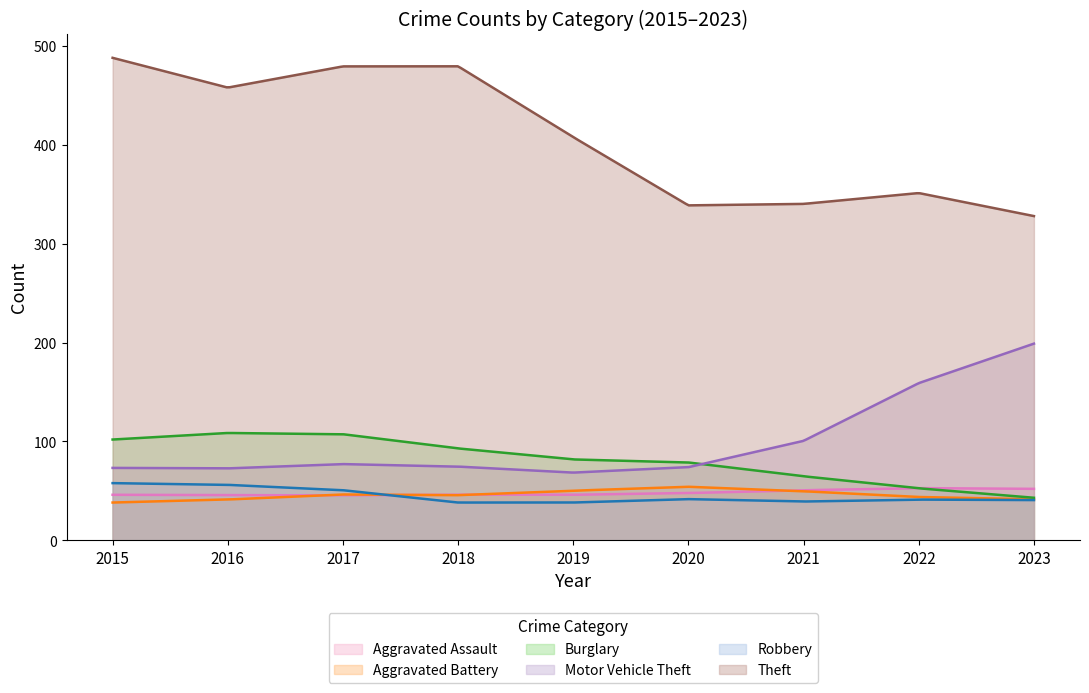

True or false: Theft and Burglary cross at least once.

False